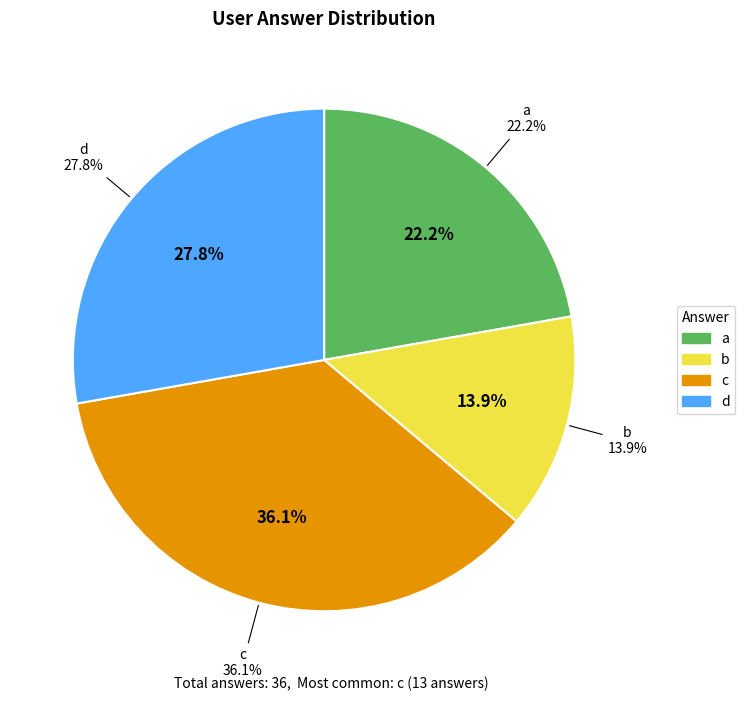

Is there a majority slice in this chart?

No